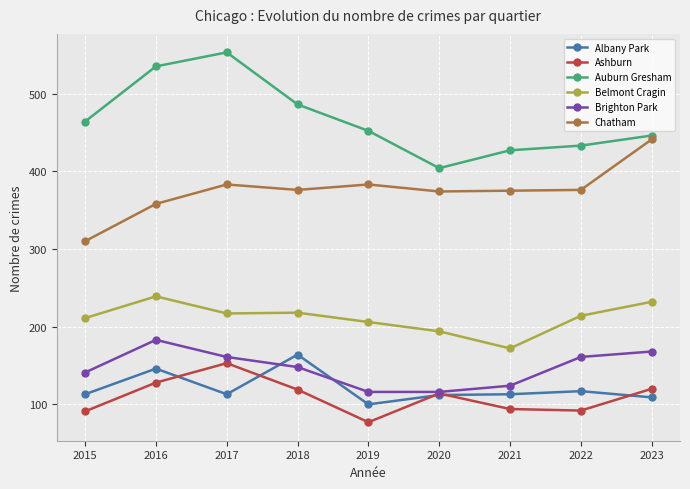

True or false: Auburn Gresham and Belmont Cragin intersect in this chart.

False